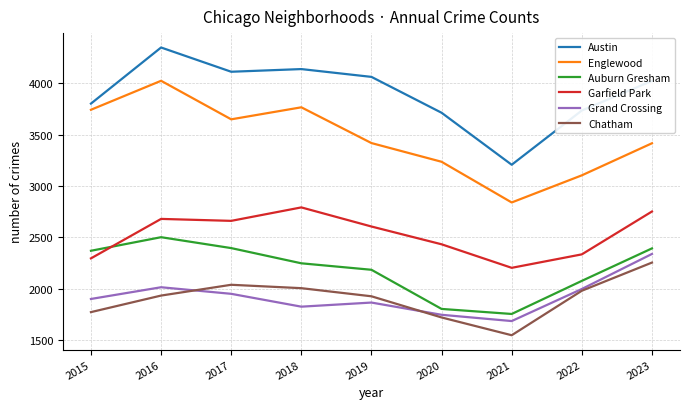

Rank the series at 2018 from lowest to highest value.

Grand Crossing, Chatham, Auburn Gresham, Garfield Park, Englewood, Austin